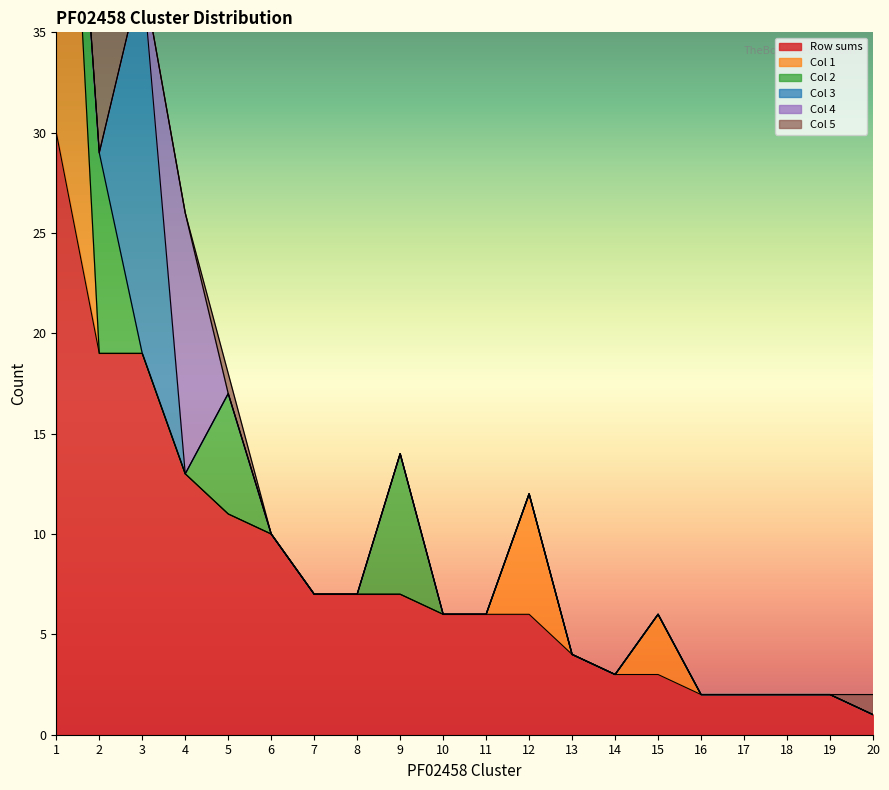

How many values in Col 5 are above zero?

3